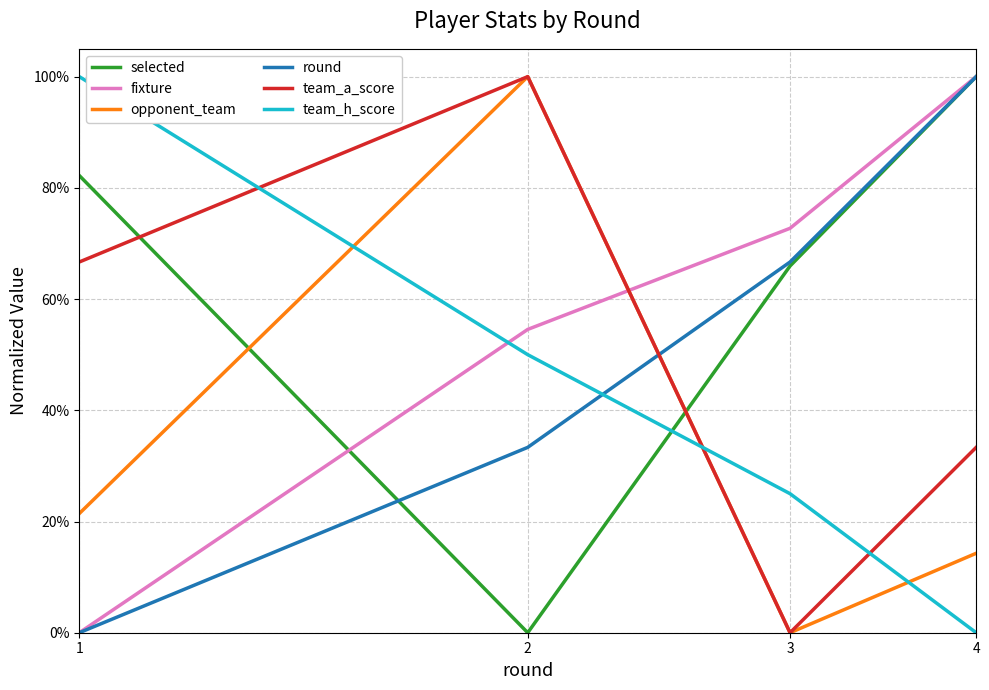

What is the difference between the maximum and minimum values in the team_h_score series?

1.0